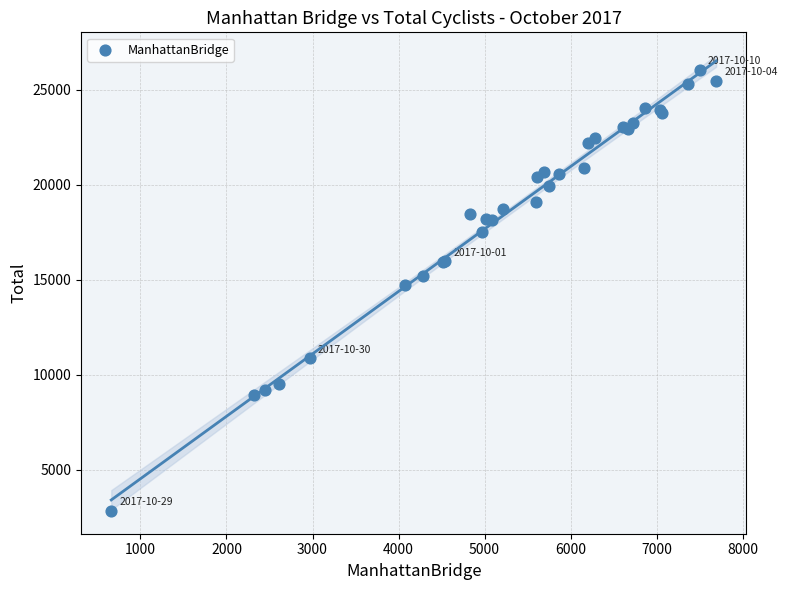

What Y value in the scatter plot is closest to 14442?

14712